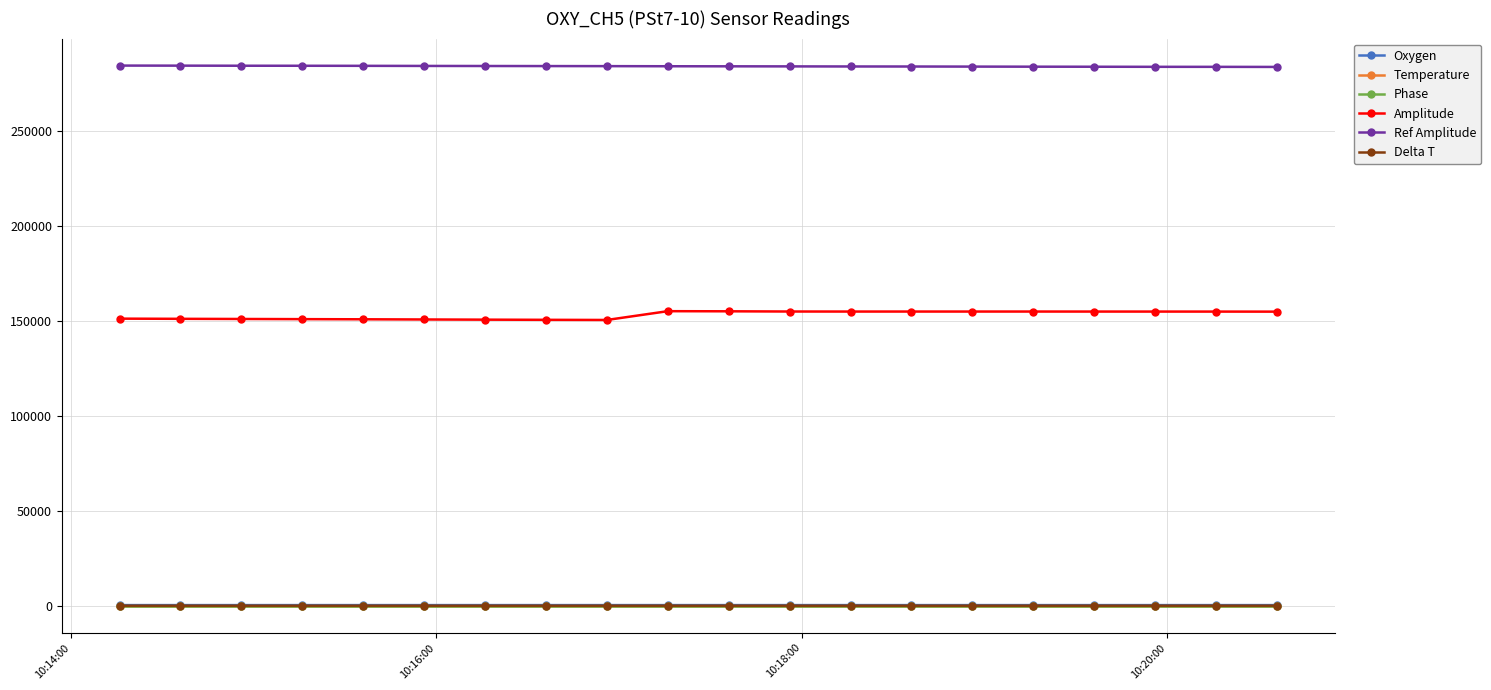

At how many categories does at least one series exceed 184221?

20